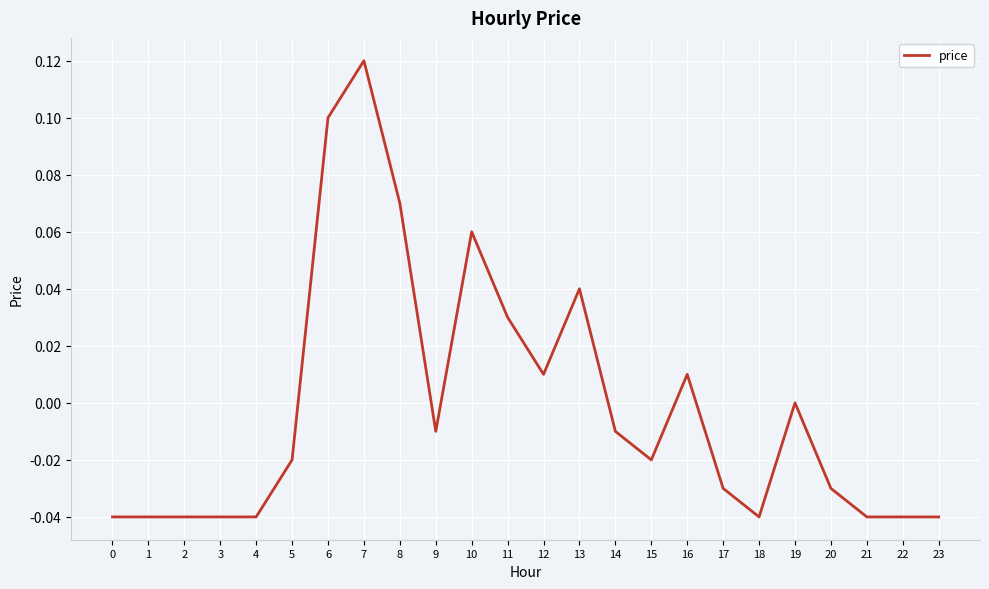

Does the chart have visible grid lines?

Yes